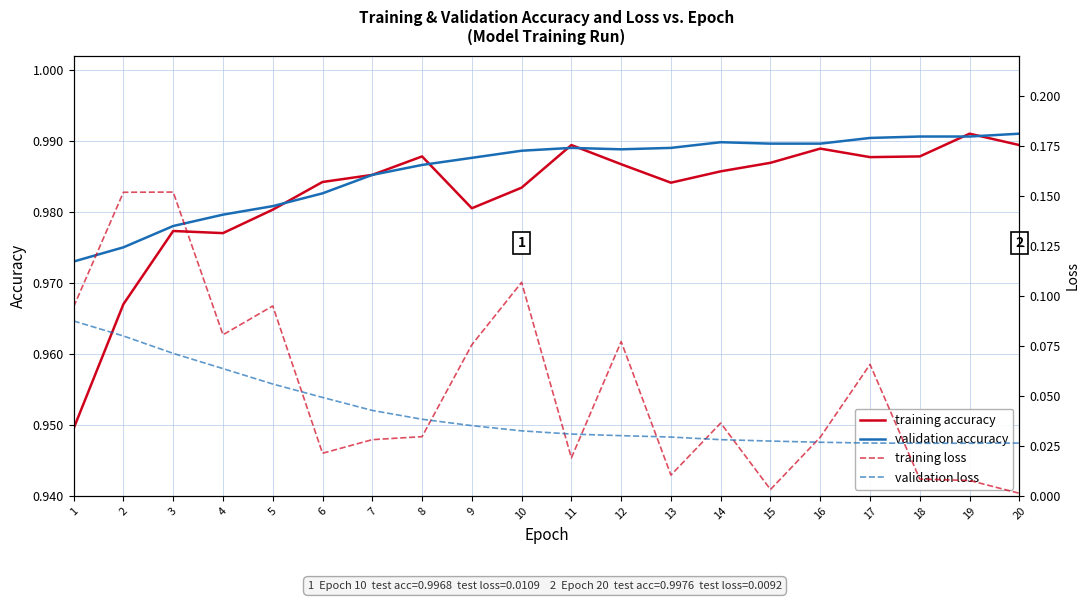

Rank the series by their maximum value, from highest to lowest.

training accuracy, validation accuracy, training loss, validation loss